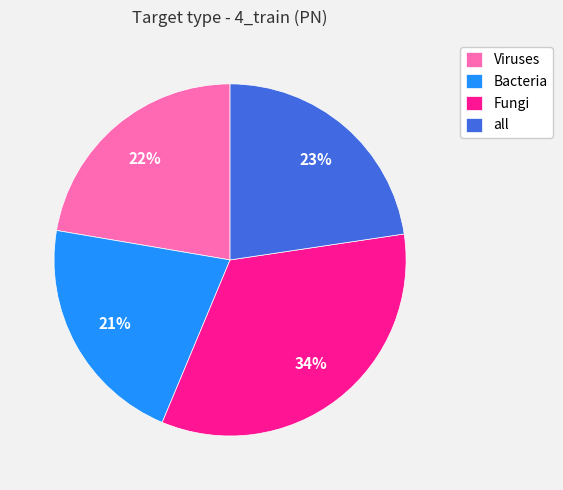

Which slice is the smallest?

Bacteria